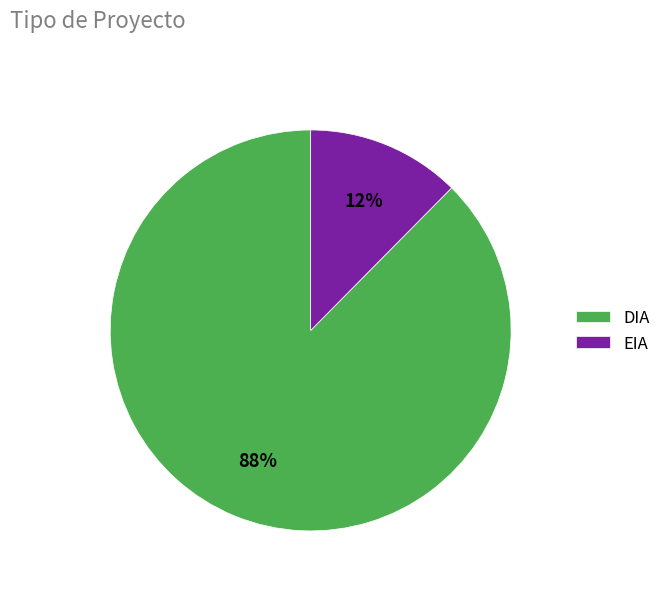

To the nearest percent, what portion does DIA represent?

88%